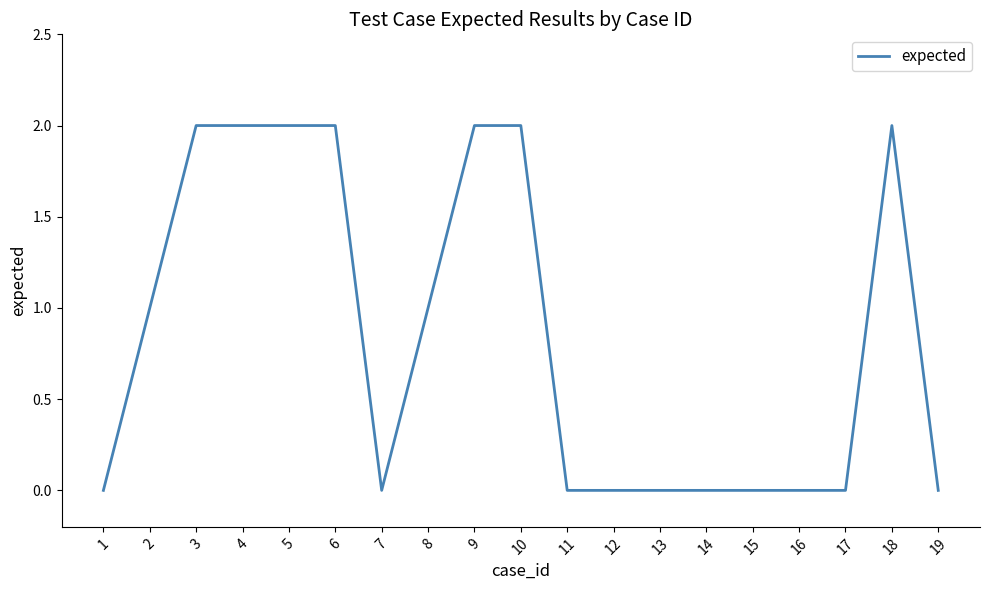

True or false: the data shows 3 at 5.

False